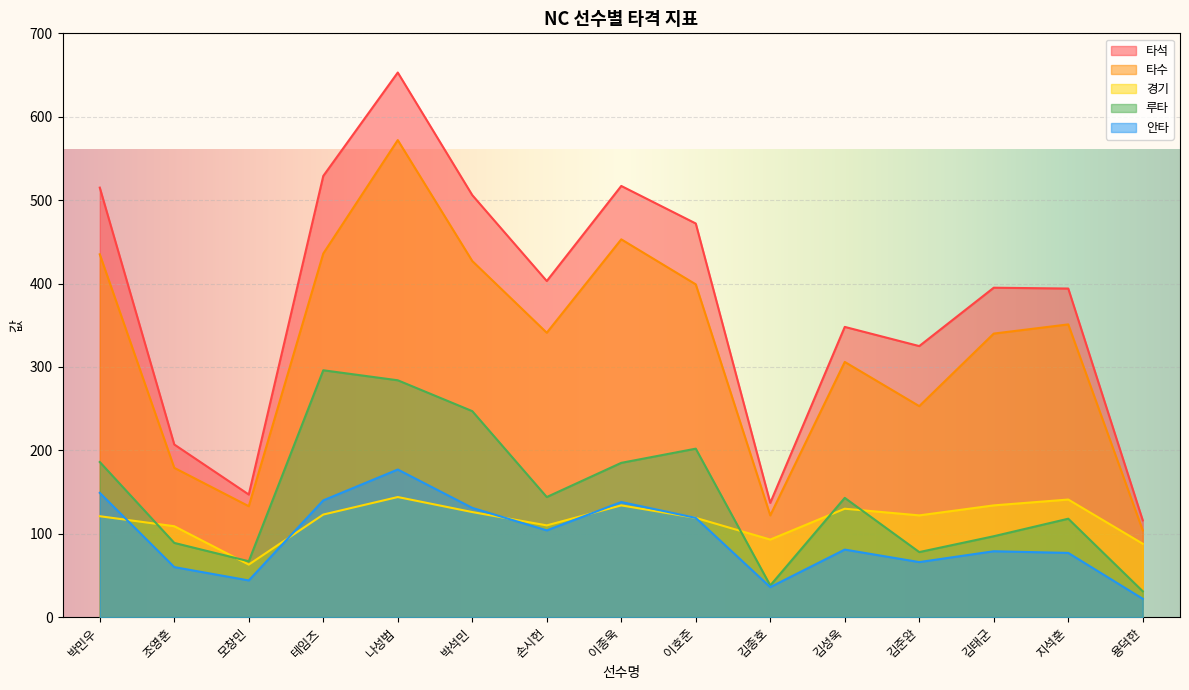

Is the value of 안타 at 손시헌 greater than the value of 타석 at 김태군?

No